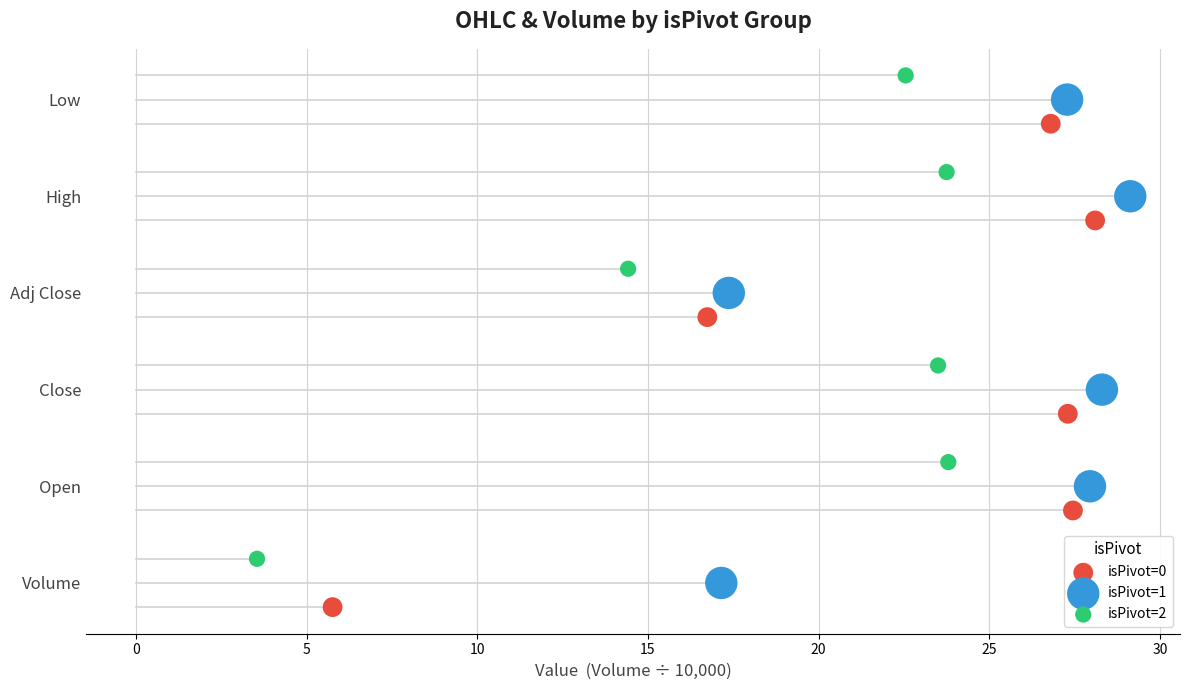

What are all the series names shown in the legend?

isPivot=0, isPivot=1, isPivot=2